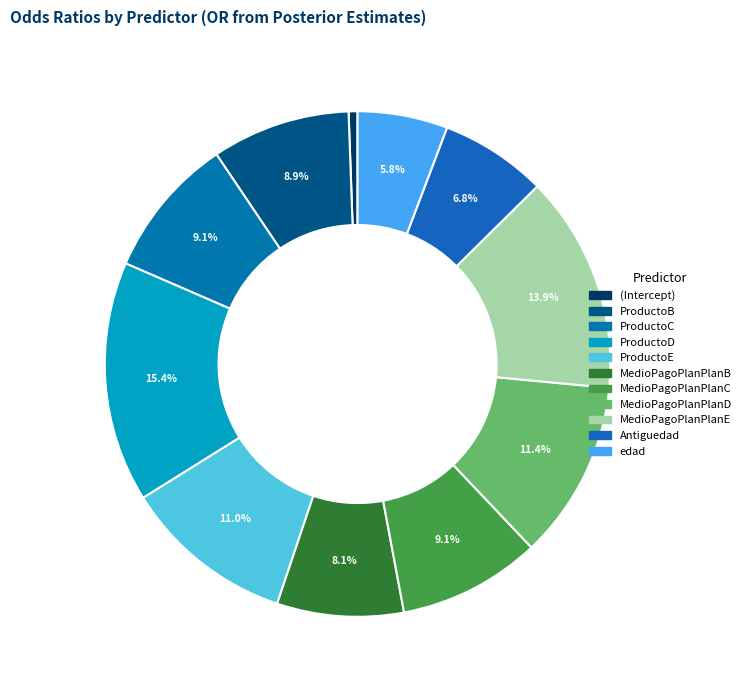

Do MedioPagoPlanPlanE and ProductoD together represent more than half of the pie?

No